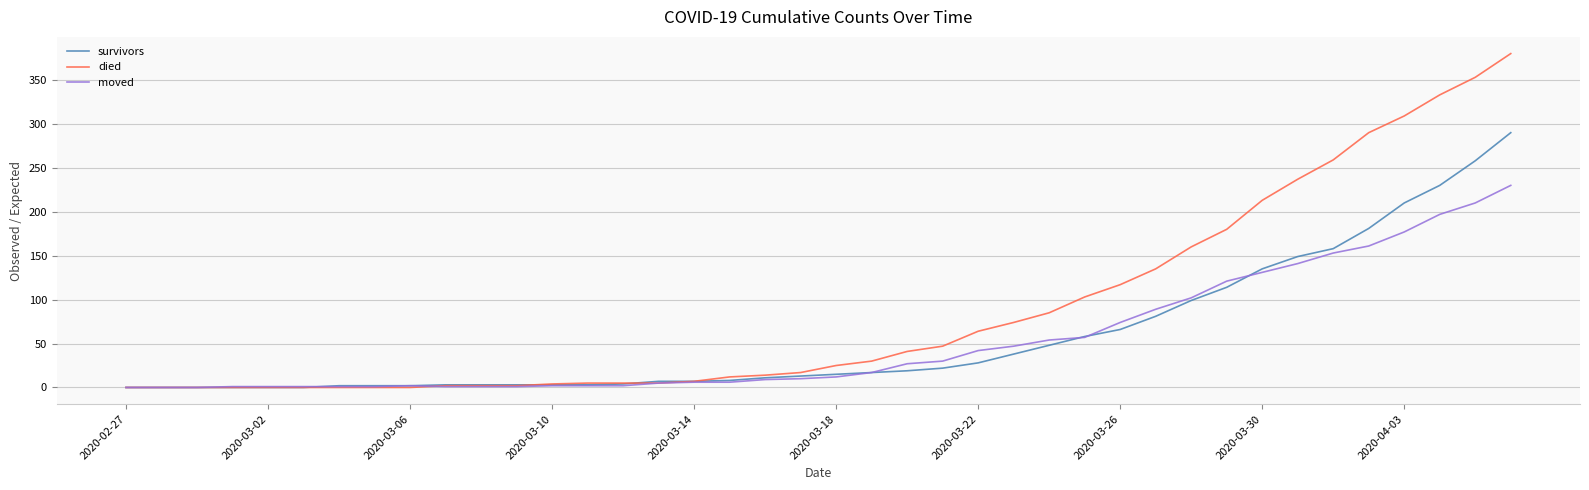

Which series has the widest spread of values?

died